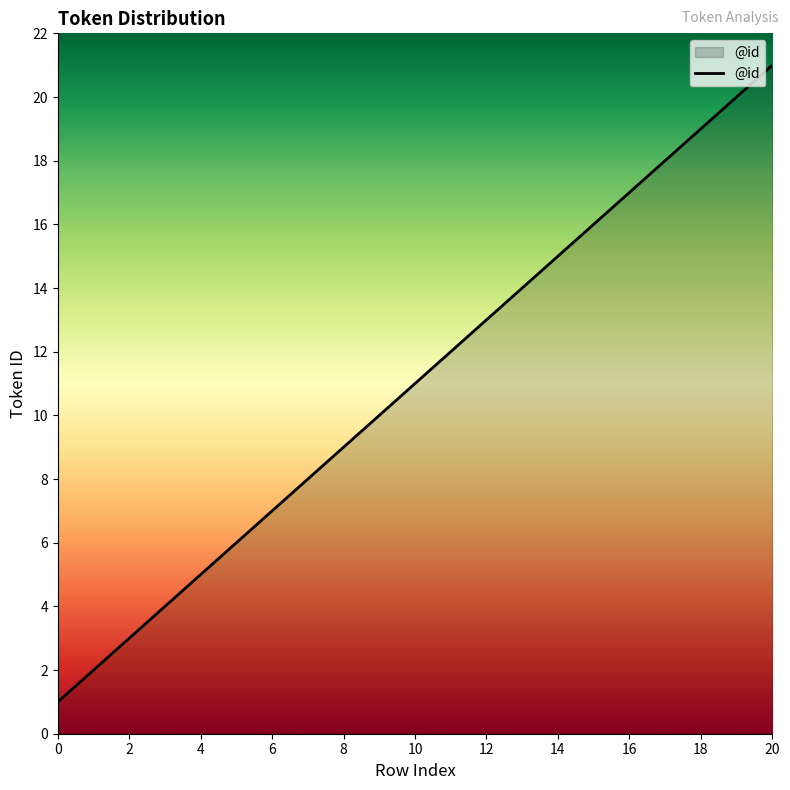

What is the difference between the maximum and minimum values?

20